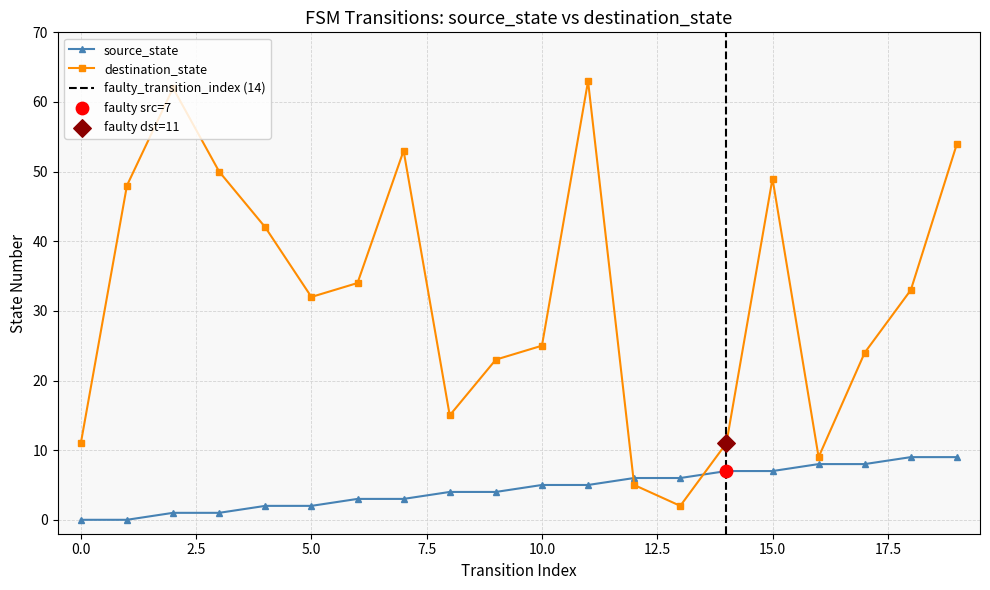

What are all the series names shown in the legend?

source_state, destination_state